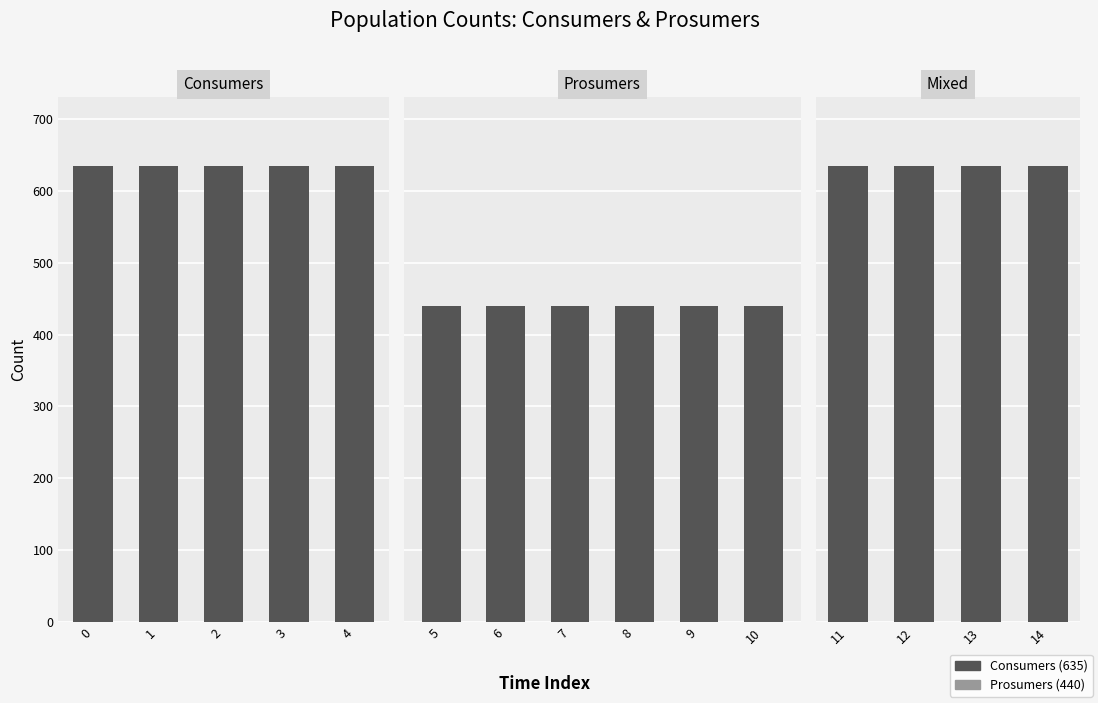

List the series in order of their overall mean, highest first.

Consumers, Prosumers